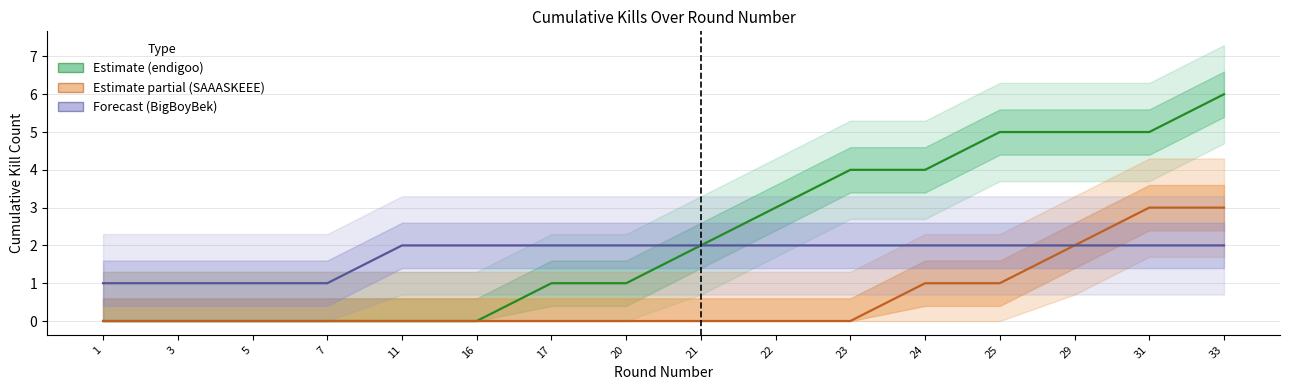

How many lines are shown in the chart?

3